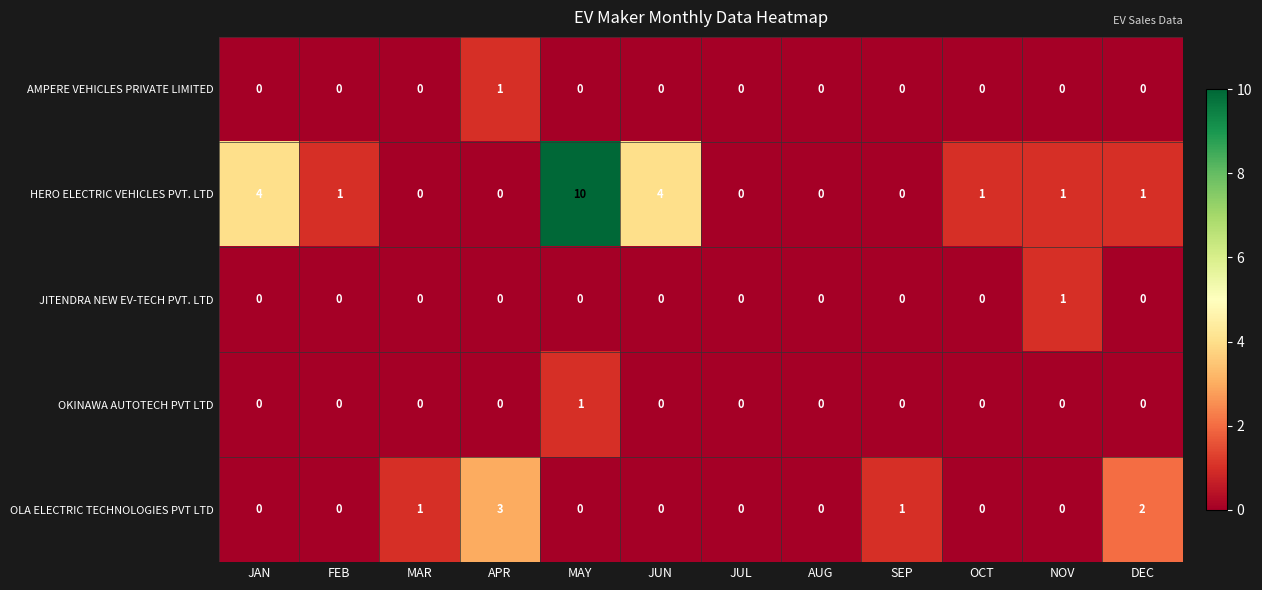

True or false: OKINAWA AUTOTECH PVT LTD has a value of 0 at FEB.

True